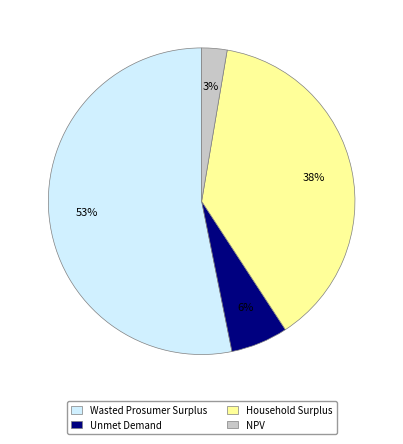

Count the number of slices in the pie.

4